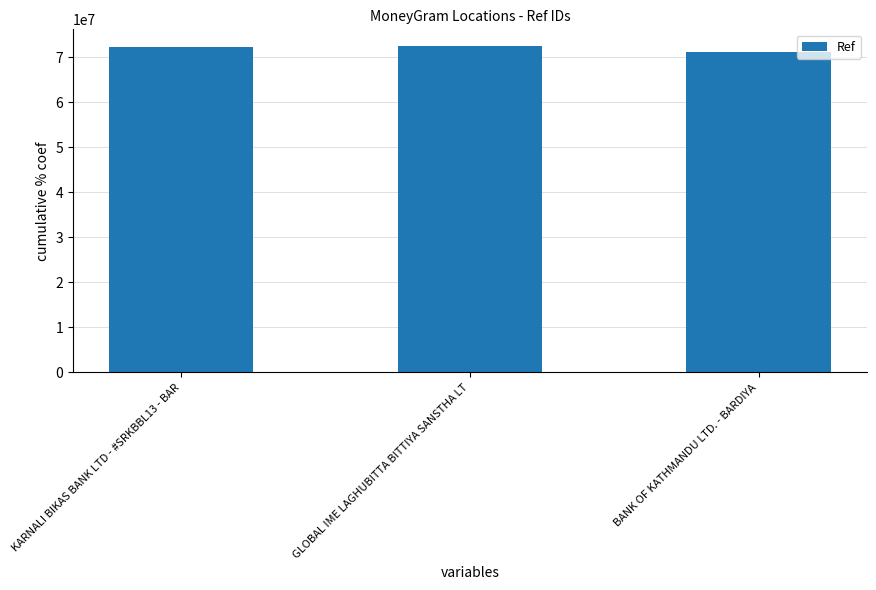

What is the sum of the values at BANK OF KATHMANDU LTD. - BARDIYA and GLOBAL IME LAGHUBITTA BITTIYA SANSTHA LT?

143824654